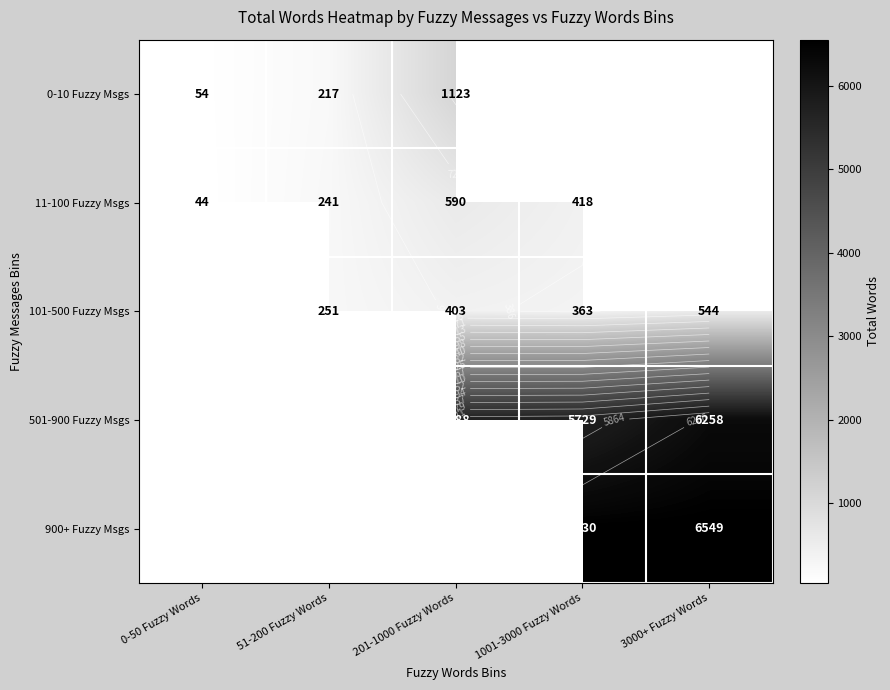

How many distinct data groups are displayed?

5